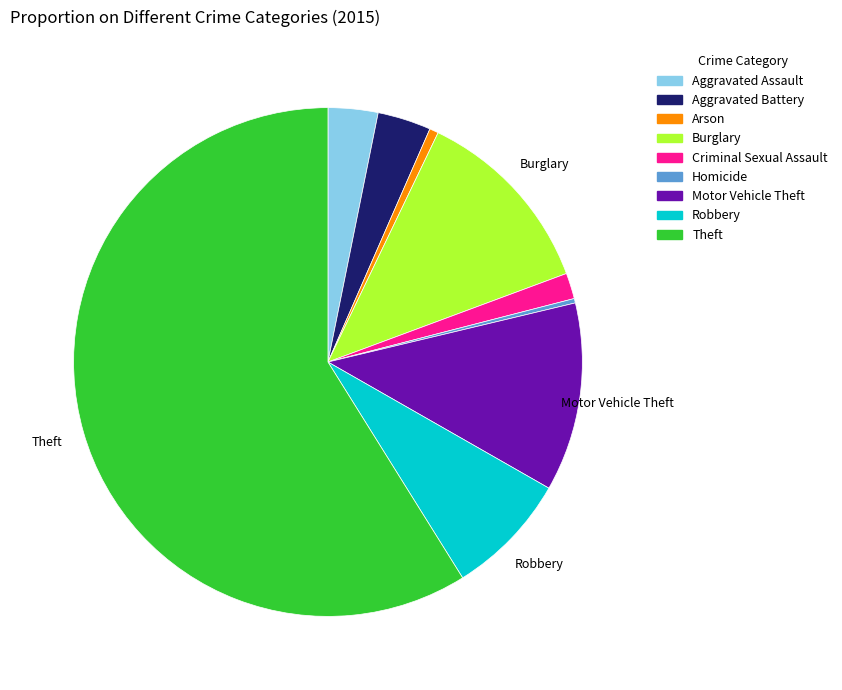

Do Burglary and Motor Vehicle Theft together represent more than half of the pie?

No